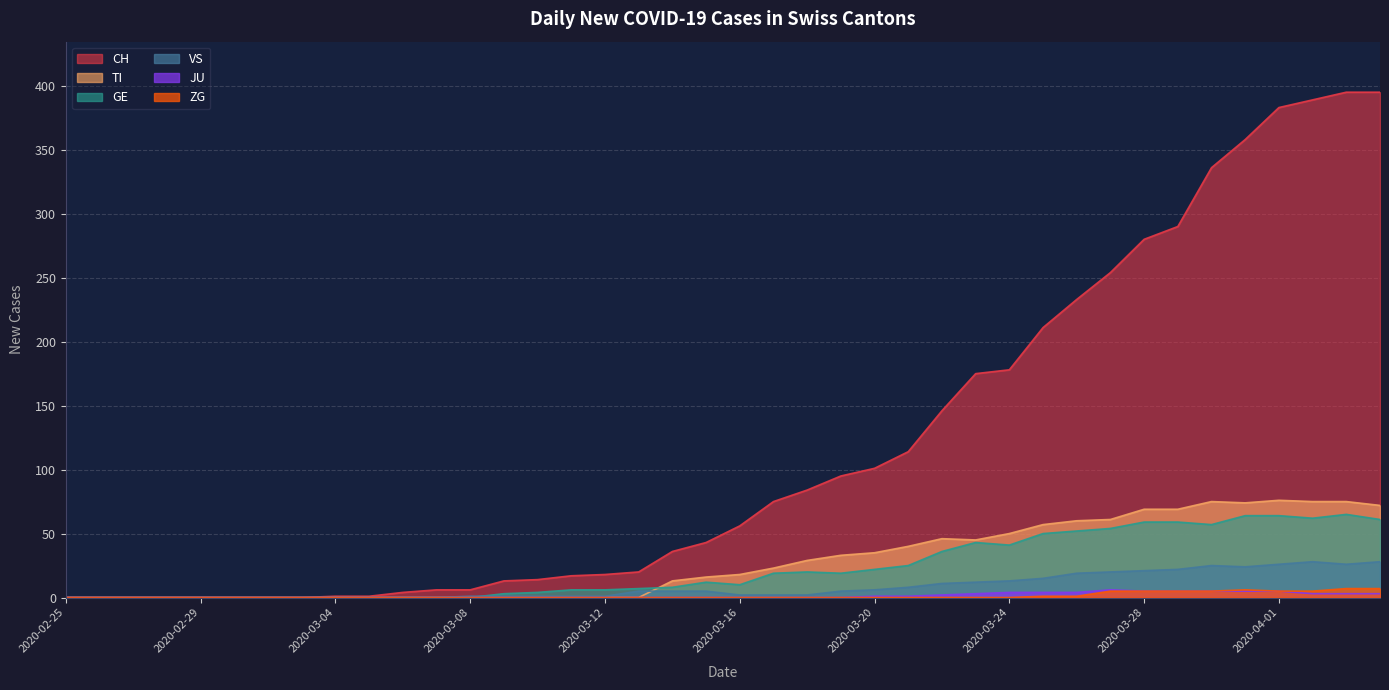

Reading left to right, list all the values displayed in this chart.

CH: 0	0	0	0	0	0	0	0	1	1	4	6	6	13	14	17	18	20	36	43	56	75	84	95	101	114	146	175	178	211	233	254	280	290	336	358	383	389	395	395
TI: 0	0	0	0	0	0	0	0	0	0	0	0	0	0	0	0	0	0	13	16	18	23	29	33	35	40	46	45	50	57	60	61	69	69	75	74	76	75	75	72
GE: 0	0	0	0	0	0	0	0	0	0	0	0	0	3	4	6	6	7	8	12	10	19	20	19	22	25	36	43	41	50	52	54	59	59	57	64	64	62	65	61
VS: 0	0	0	0	0	0	0	0	0	0	0	0	1	1	1	1	1	5	5	5	2	2	2	5	6	8	11	12	13	15	19	20	21	22	25	24	26	28	26	28
JU: 0	0	0	0	0	0	0	0	0	0	0	0	0	0	0	0	0	0	0	0	0	0	0	0	1	1	2	3	4	4	4	6	5	5	5	5	5	3	3	3
ZG: 0	0	0	0	0	0	0	0	0	0	0	0	0	0	0	0	0	0	0	0	0	0	0	0	0	0	0	0	0	1	1	5	5	5	5	6	5	5	7	7